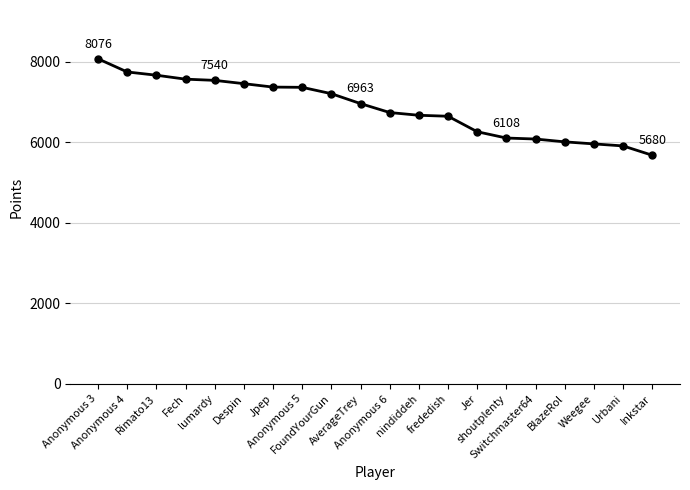

What is the average value?

6853